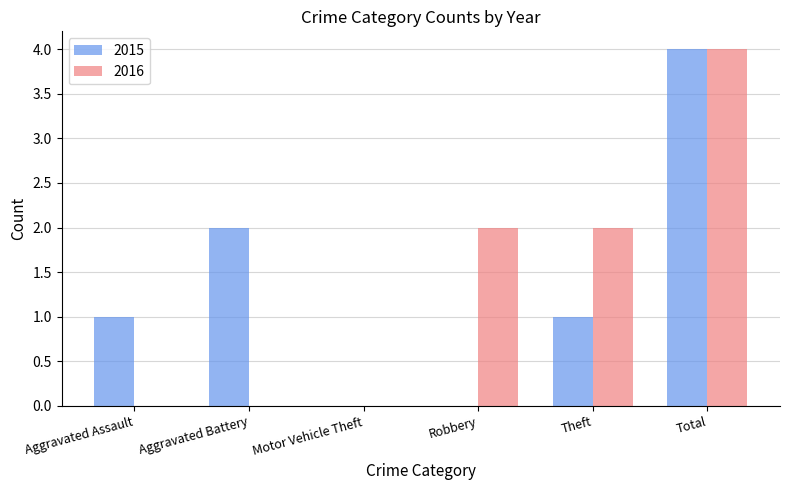

At which category is the sum across all series the highest?

Total